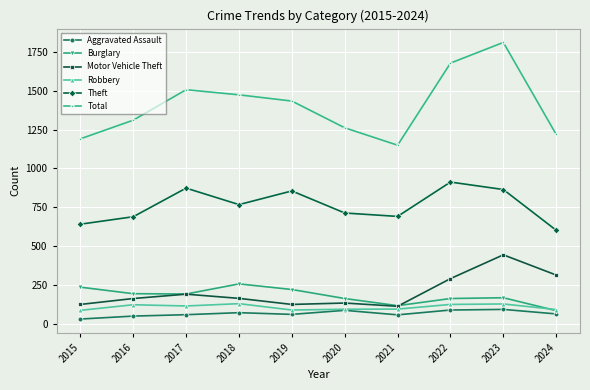

The value of Motor Vehicle Theft at 2019 is 212. True or false?

False